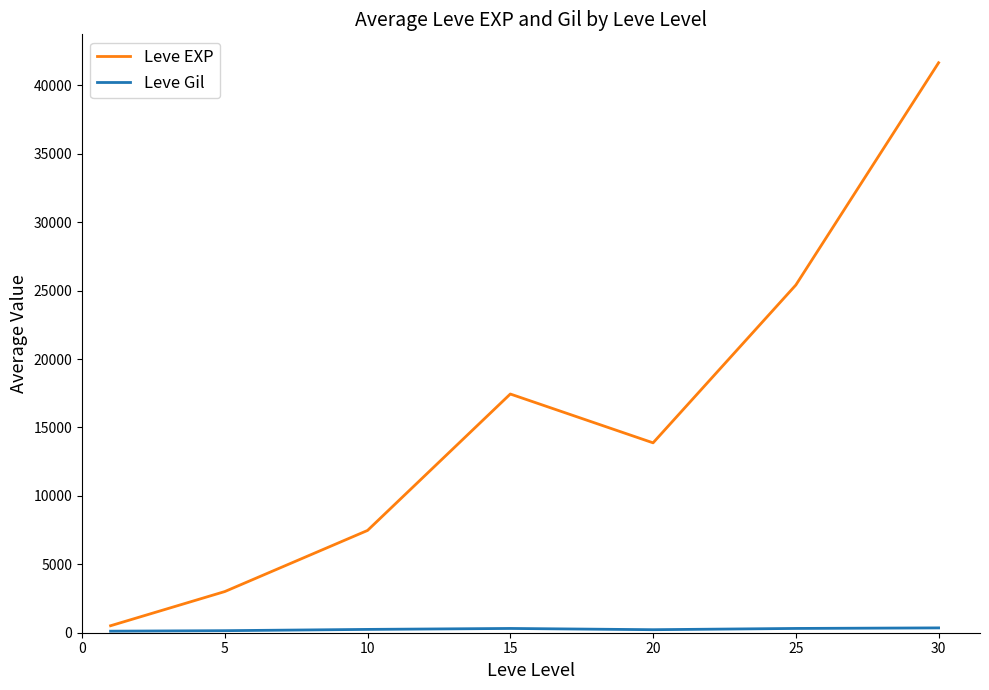

Which series has the widest spread of values?

Leve EXP